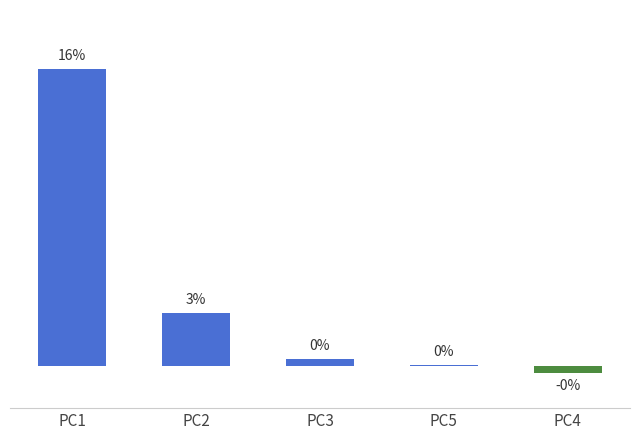

At which label does the data first exceed 0?

PC1